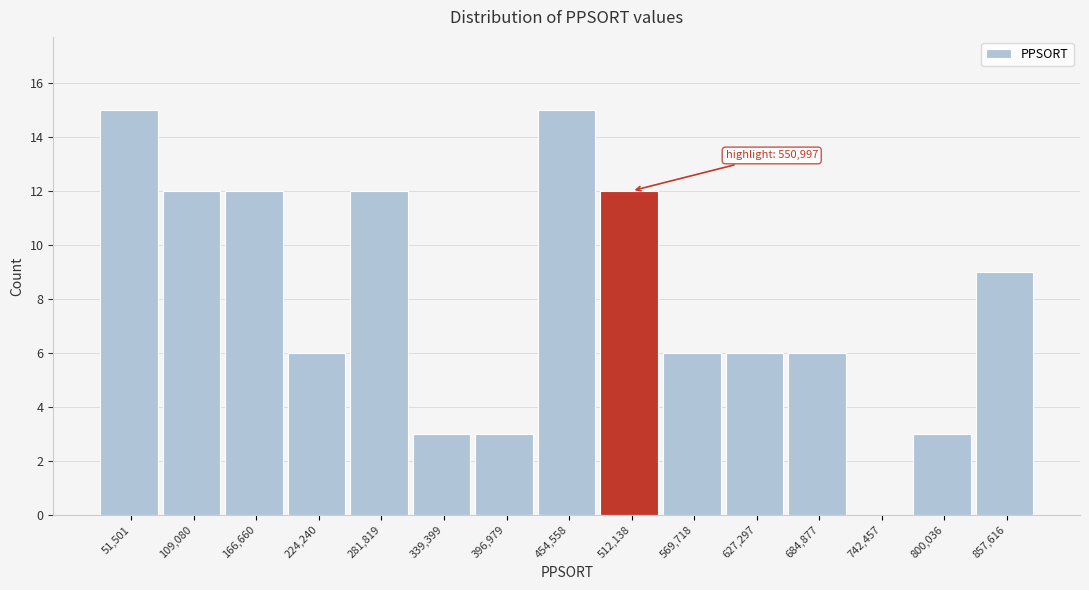

Reading left to right, extract all data points from this chart.

51,501=15	109,080=12	166,660=12	224,240=6	281,819=12	339,399=3	396,979=3	454,558=15	512,138=12	569,718=6	627,297=6	684,877=6	742,457=0	800,036=3	857,616=9